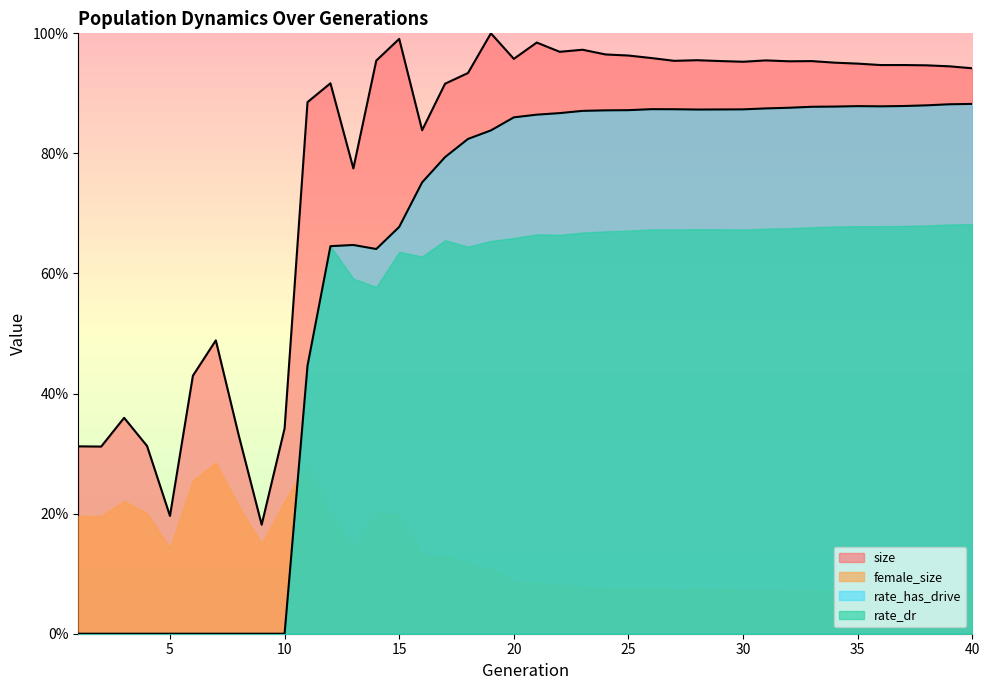

What is the minimum value for size?

0.2